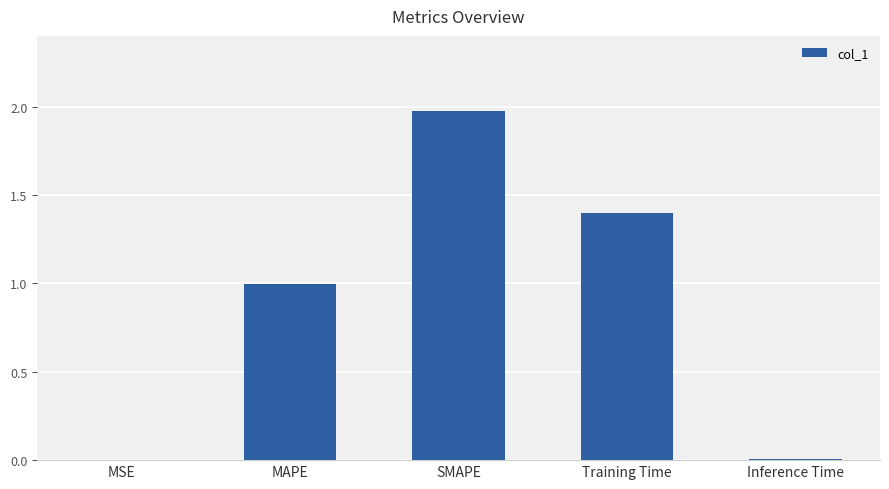

The value at Training Time is 2.2. True or false?

False